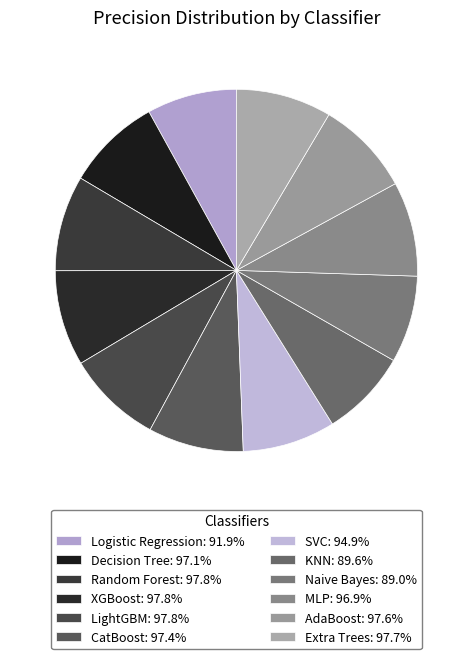

Combined, do SVC and Extra Trees account for over 50%?

No